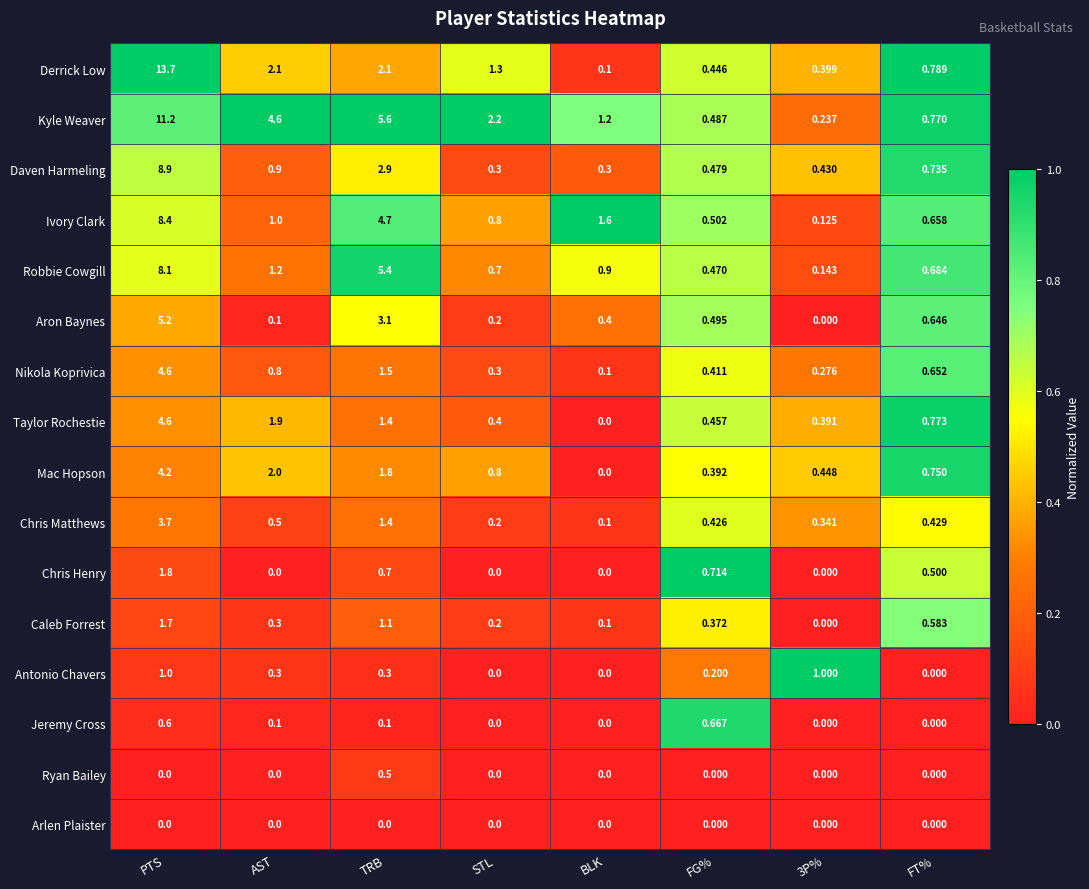

What is the total value across all series at PTS?

77.7